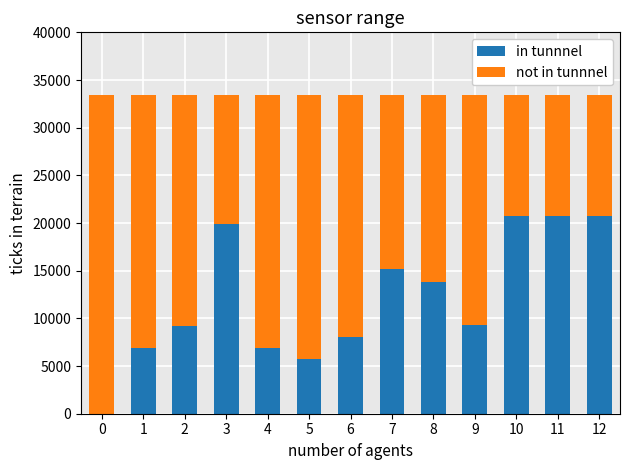

What is the sum of the in tunnnel values at 11 and 4?

27610.7